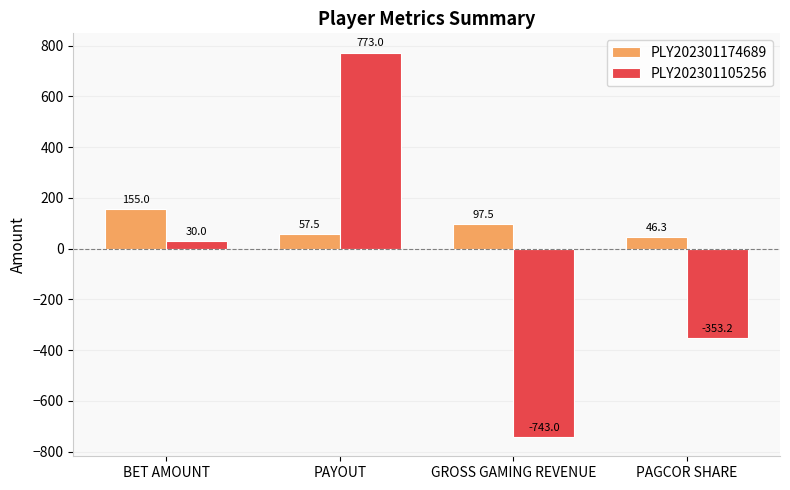

List the labels in order of PLY202301174689 value, smallest first.

PAGCOR SHARE, PAYOUT, GROSS GAMING REVENUE, BET AMOUNT